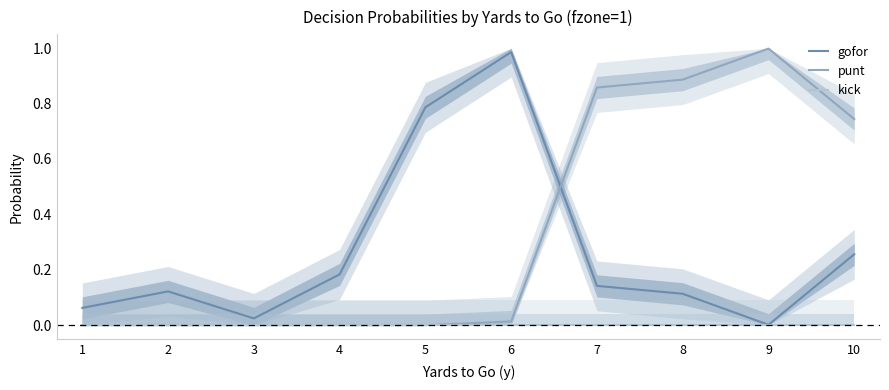

What is the sum of the punt values at 1 and 8?

0.9